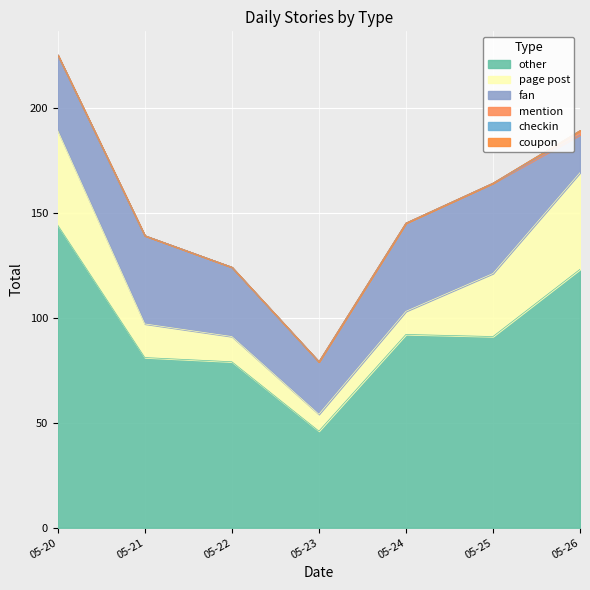

How many lines are shown in the chart?

6